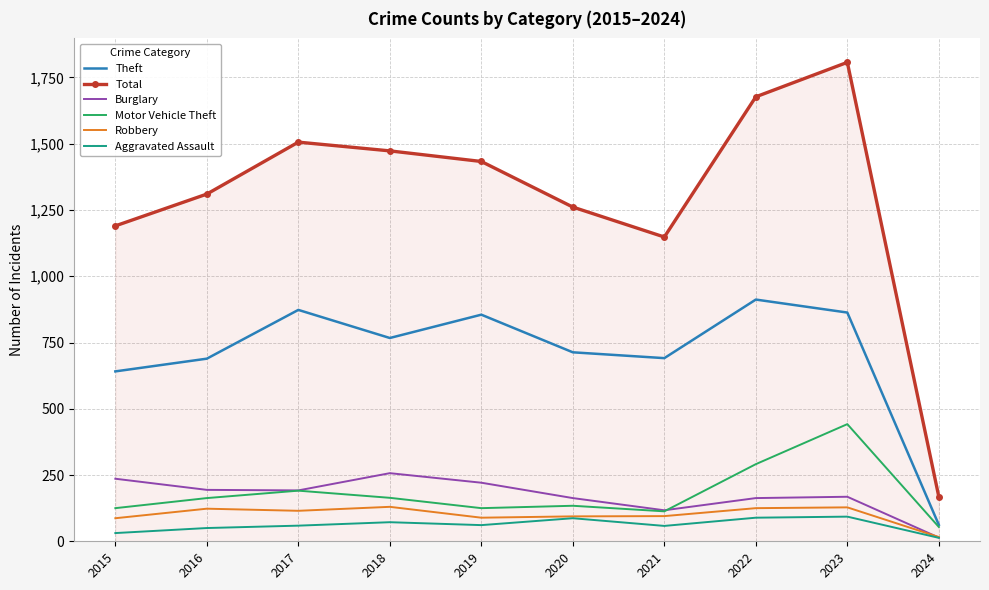

What is the maximum value shown in the chart?

1807